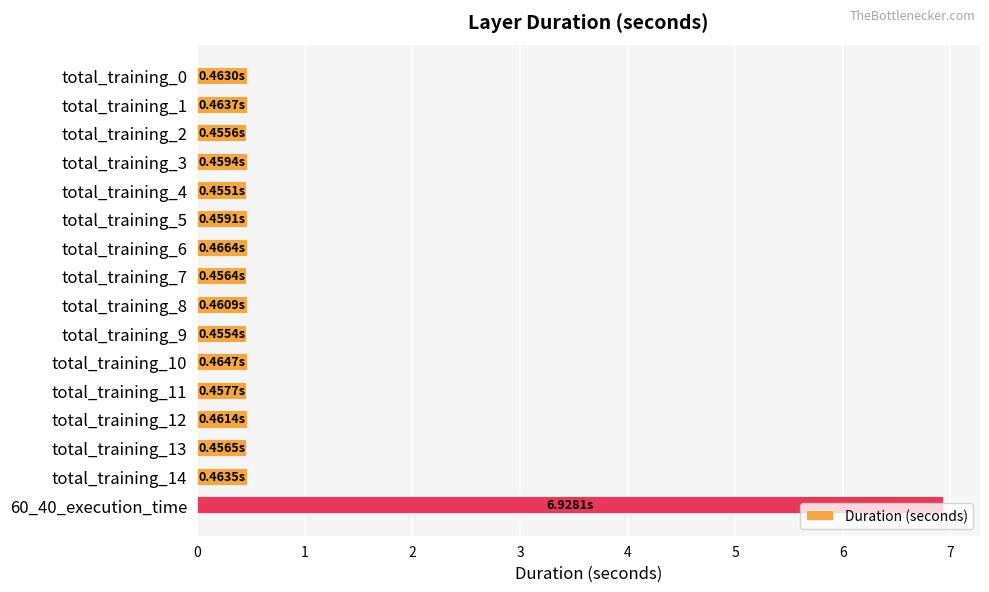

What is the sum of all values?

13.8